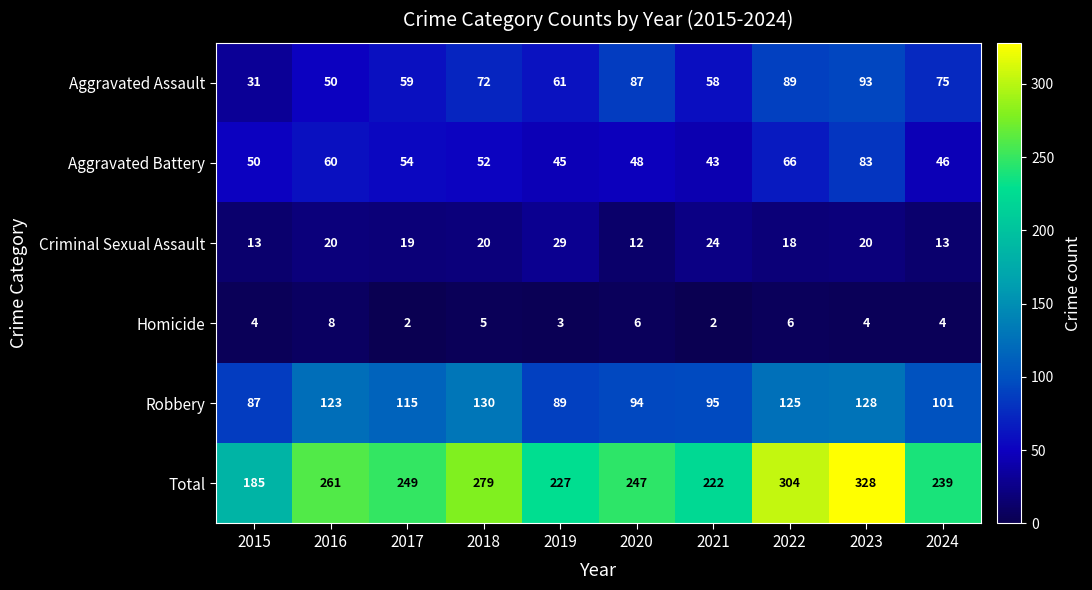

The Aggravated Battery series shows 34 at 2022. True or false?

False